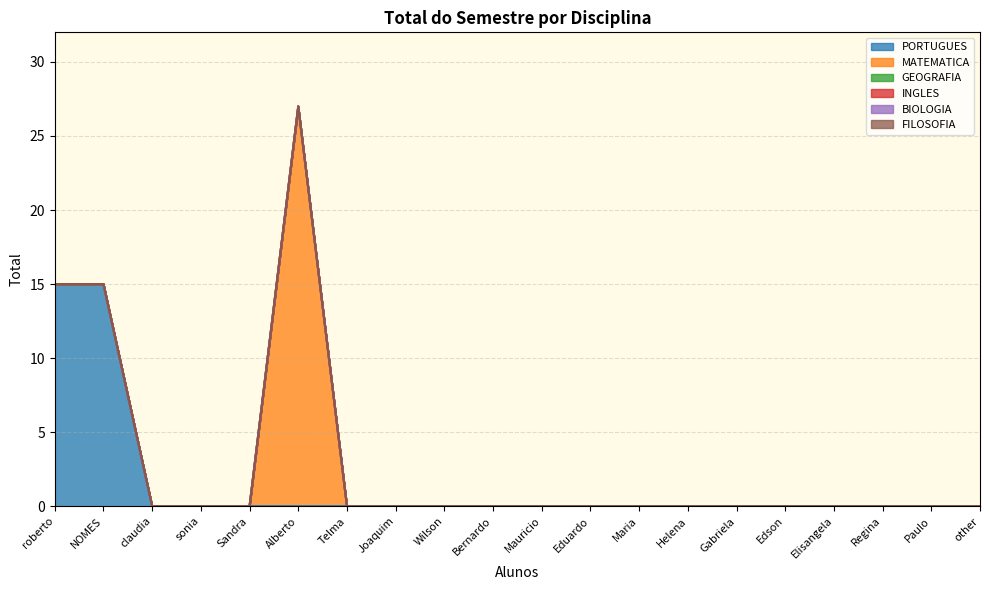

List the series in order of their peak value, lowest first.

GEOGRAFIA, INGLES, BIOLOGIA, FILOSOFIA, PORTUGUES, MATEMATICA